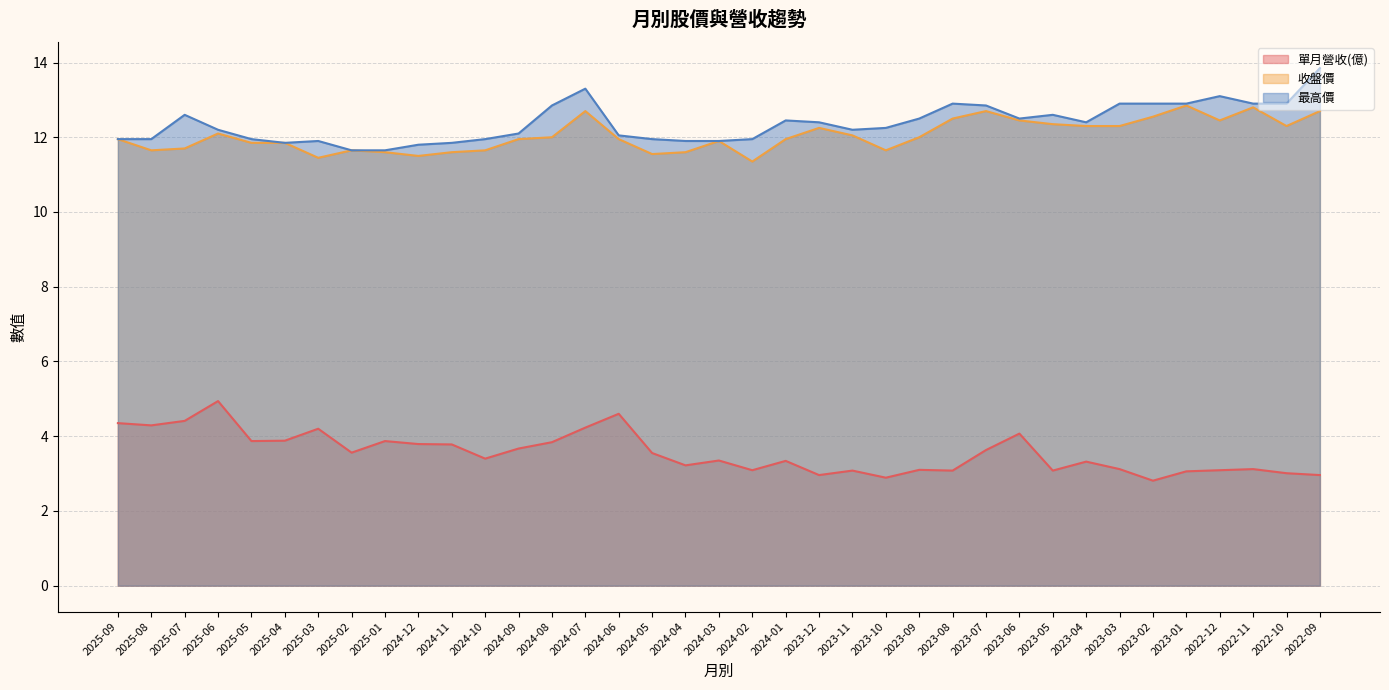

Reading right to left, list all the values displayed in this chart.

單月營收(億): 2022-09=3.0	2022-10=3.0	2022-11=3.1	2022-12=3.1	2023-01=3.1	2023-02=2.8	2023-03=3.1	2023-04=3.3	2023-05=3.1	2023-06=4.1	2023-07=3.6	2023-08=3.1	2023-09=3.1	2023-10=2.9	2023-11=3.1	2023-12=3.0	2024-01=3.3	2024-02=3.1	2024-03=3.4	2024-04=3.2	2024-05=3.5	2024-06=4.6	2024-07=4.2	2024-08=3.8	2024-09=3.7	2024-10=3.4	2024-11=3.8	2024-12=3.8	2025-01=3.9	2025-02=3.6	2025-03=4.2	2025-04=3.9	2025-05=3.9	2025-06=4.9	2025-07=4.4	2025-08=4.3	2025-09=4.3
收盤價: 2022-09=12.7	2022-10=12.3	2022-11=12.8	2022-12=12.4	2023-01=12.8	2023-02=12.6	2023-03=12.3	2023-04=12.3	2023-05=12.3	2023-06=12.4	2023-07=12.7	2023-08=12.5	2023-09=12.0	2023-10=11.7	2023-11=12.1	2023-12=12.2	2024-01=11.9	2024-02=11.3	2024-03=11.9	2024-04=11.6	2024-05=11.6	2024-06=11.9	2024-07=12.7	2024-08=12.0	2024-09=11.9	2024-10=11.7	2024-11=11.6	2024-12=11.5	2025-01=11.6	2025-02=11.7	2025-03=11.4	2025-04=11.8	2025-05=11.8	2025-06=12.1	2025-07=11.7	2025-08=11.7	2025-09=11.9
最高價: 2022-09=13.8	2022-10=12.9	2022-11=12.9	2022-12=13.1	2023-01=12.9	2023-02=12.9	2023-03=12.9	2023-04=12.4	2023-05=12.6	2023-06=12.5	2023-07=12.8	2023-08=12.9	2023-09=12.5	2023-10=12.2	2023-11=12.2	2023-12=12.4	2024-01=12.4	2024-02=11.9	2024-03=11.9	2024-04=11.9	2024-05=11.9	2024-06=12.1	2024-07=13.3	2024-08=12.8	2024-09=12.1	2024-10=11.9	2024-11=11.8	2024-12=11.8	2025-01=11.7	2025-02=11.7	2025-03=11.9	2025-04=11.8	2025-05=11.9	2025-06=12.2	2025-07=12.6	2025-08=11.9	2025-09=11.9